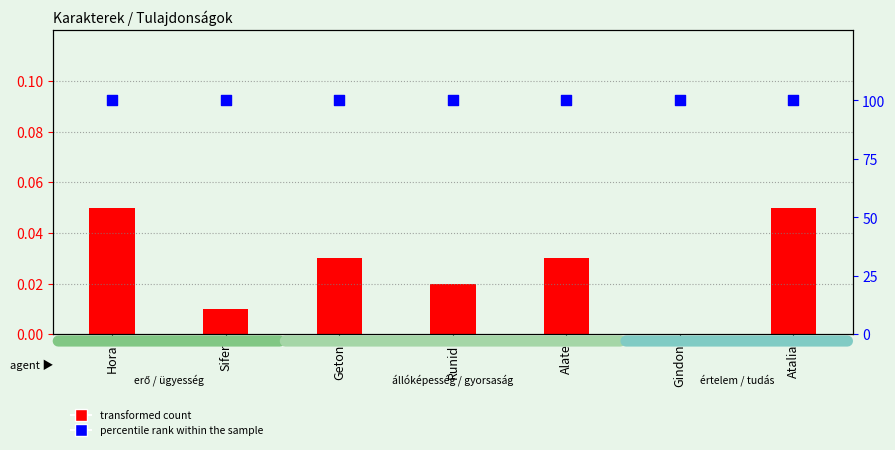

Which series has the largest Y range (max minus min)?

transformed count